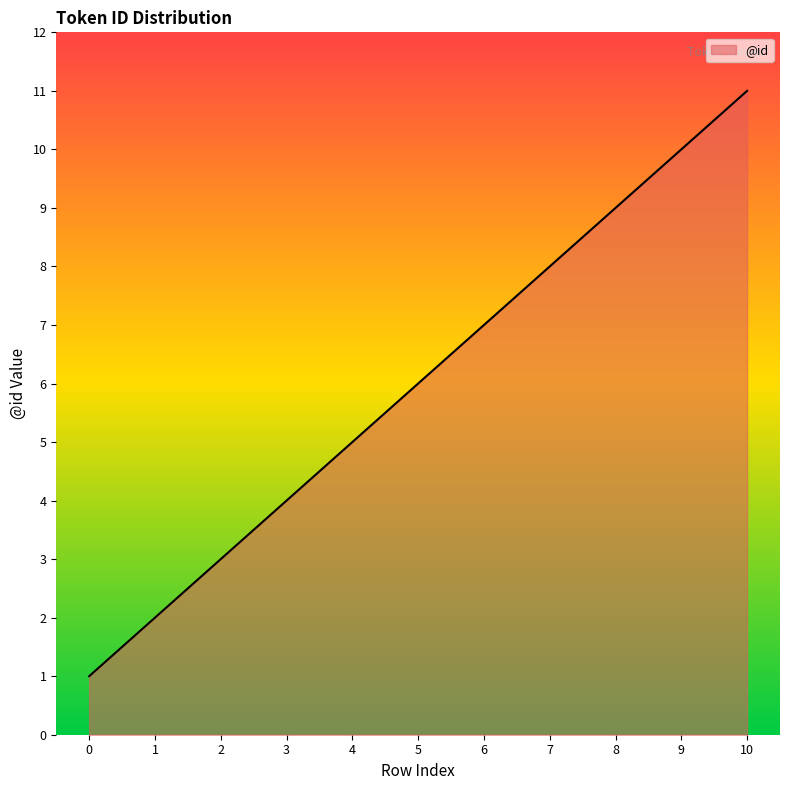

Is it true that the value at 4 is 8?

False